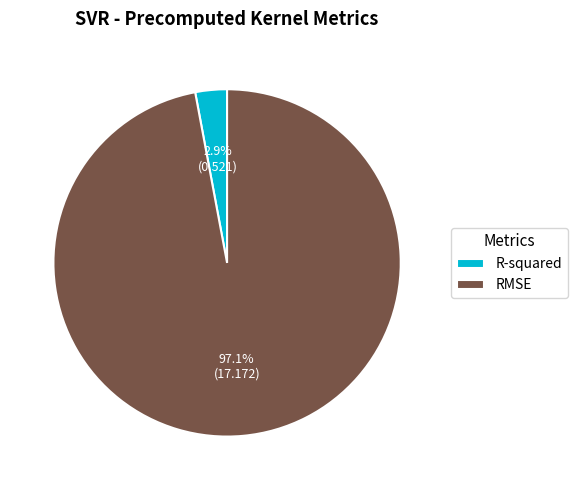

What percentage is the R-squared slice, to the nearest percent?

3%